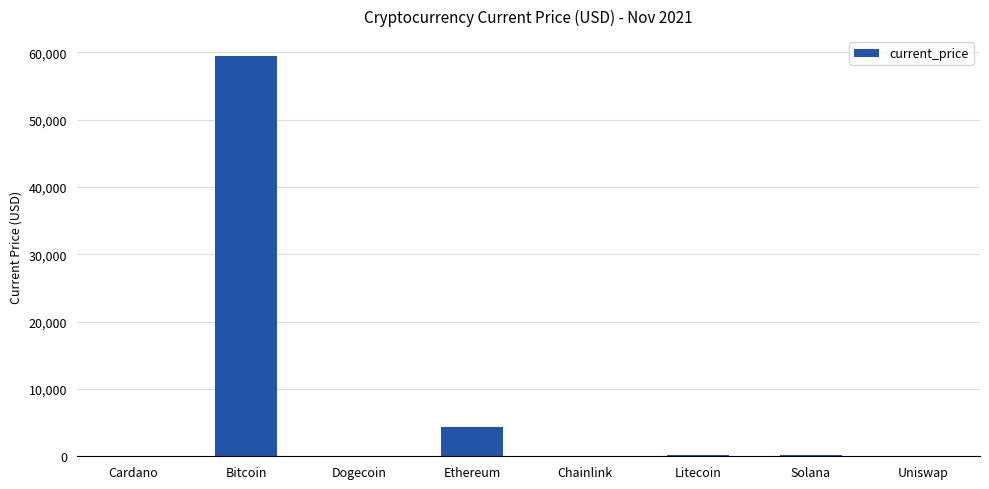

Are the bars horizontal?

No